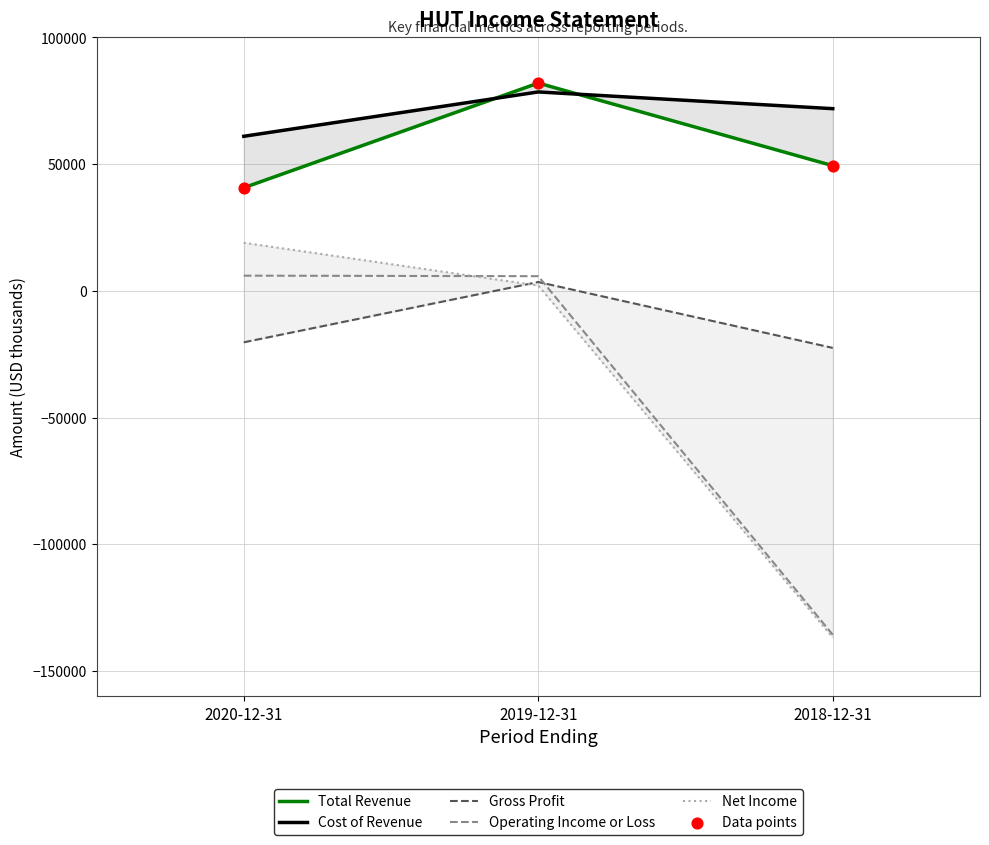

At how many categories does at least one series exceed 24384?

3